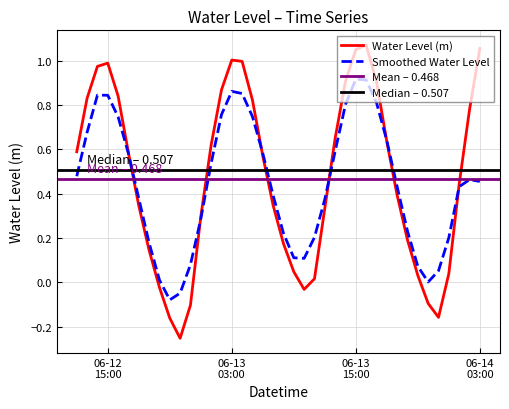

True or false: the data shows -0.2 at 2023-06-13 23:00:00.

True